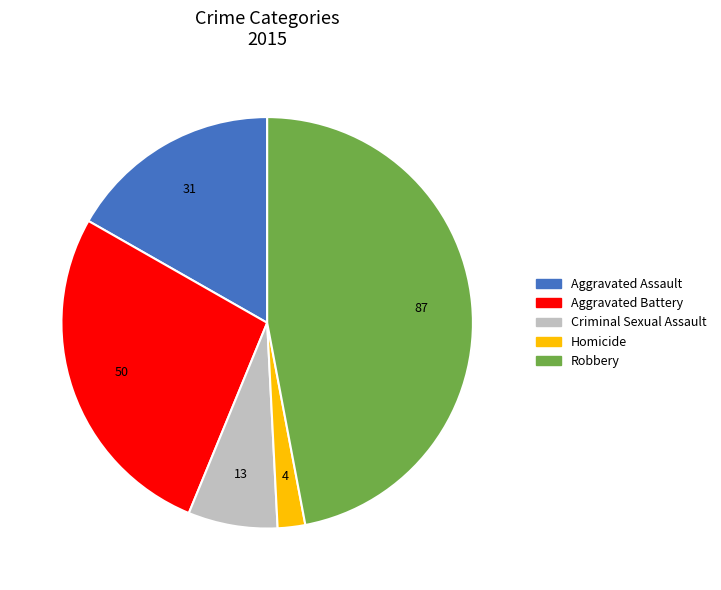

How many slices are in this pie chart?

5